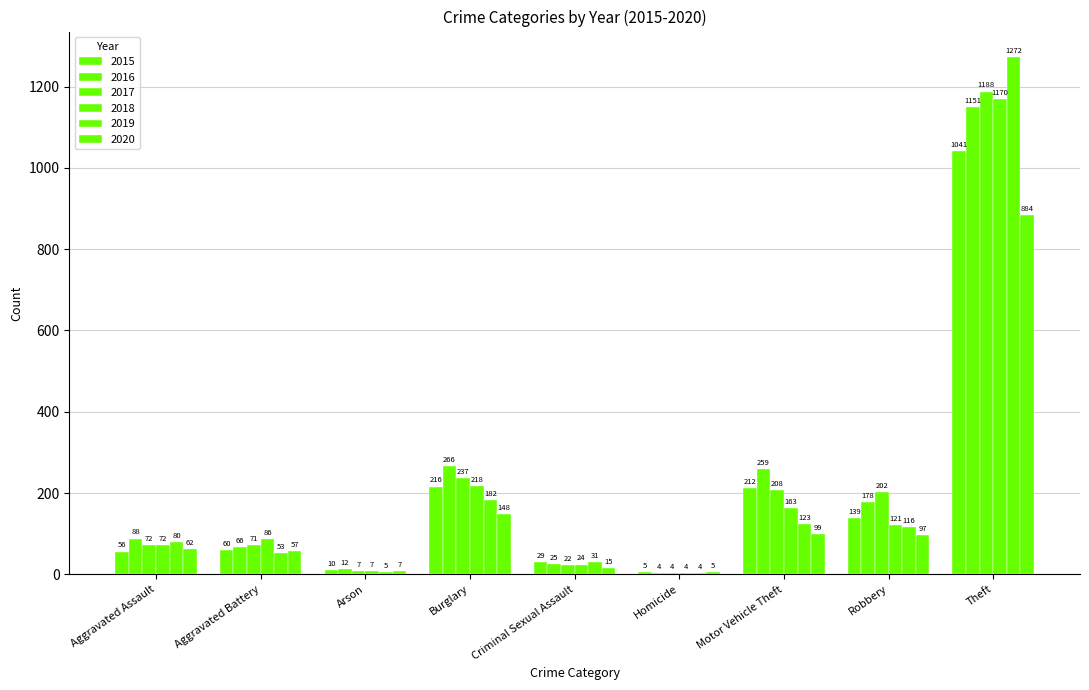

What is the spread (max minus min) of values at Aggravated Battery?

33